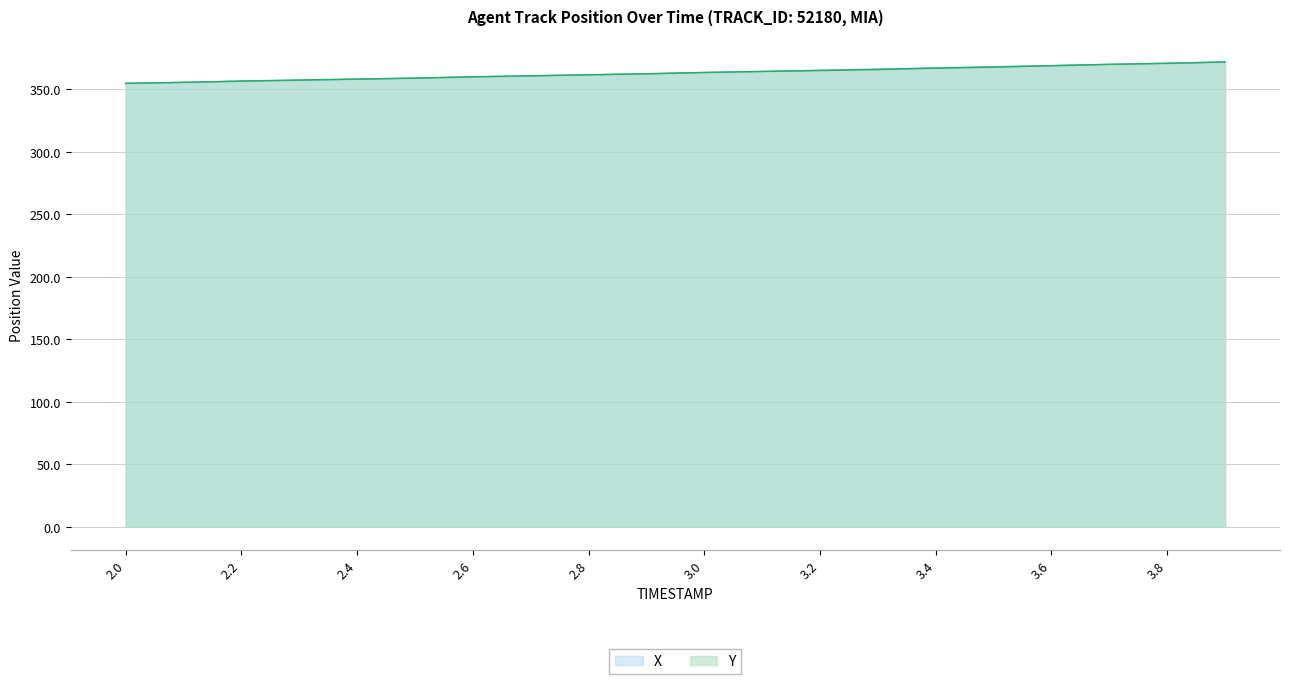

Is it true that Y equals 618.7 at 2.3?

False